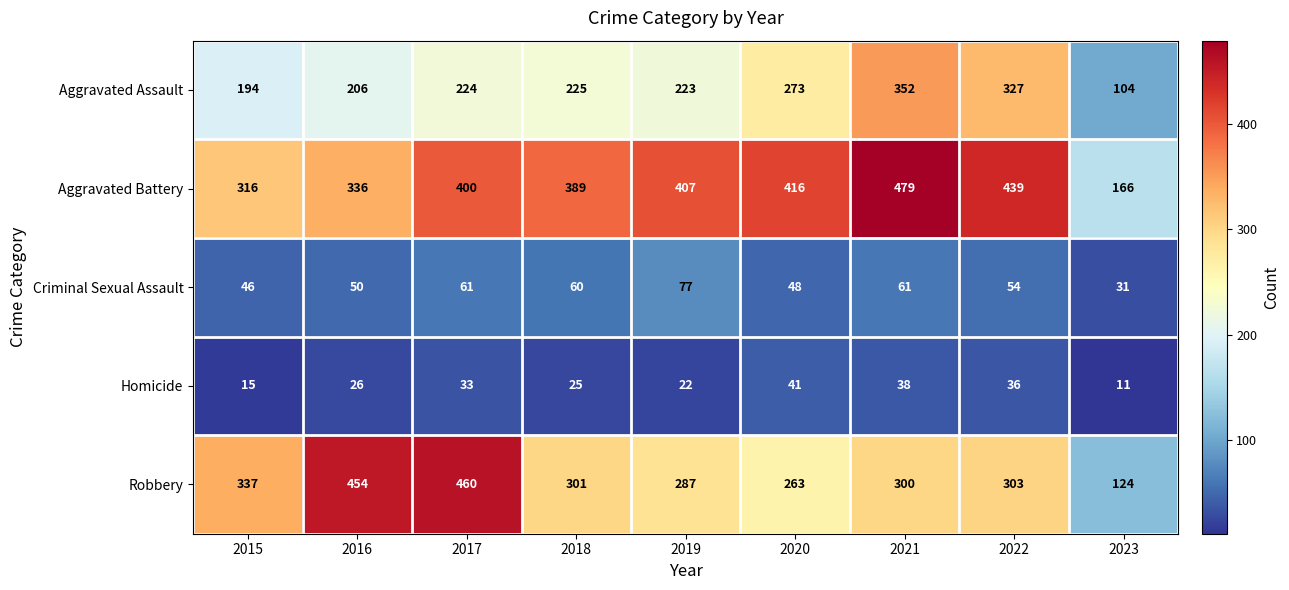

What is the maximum value for Homicide?

41